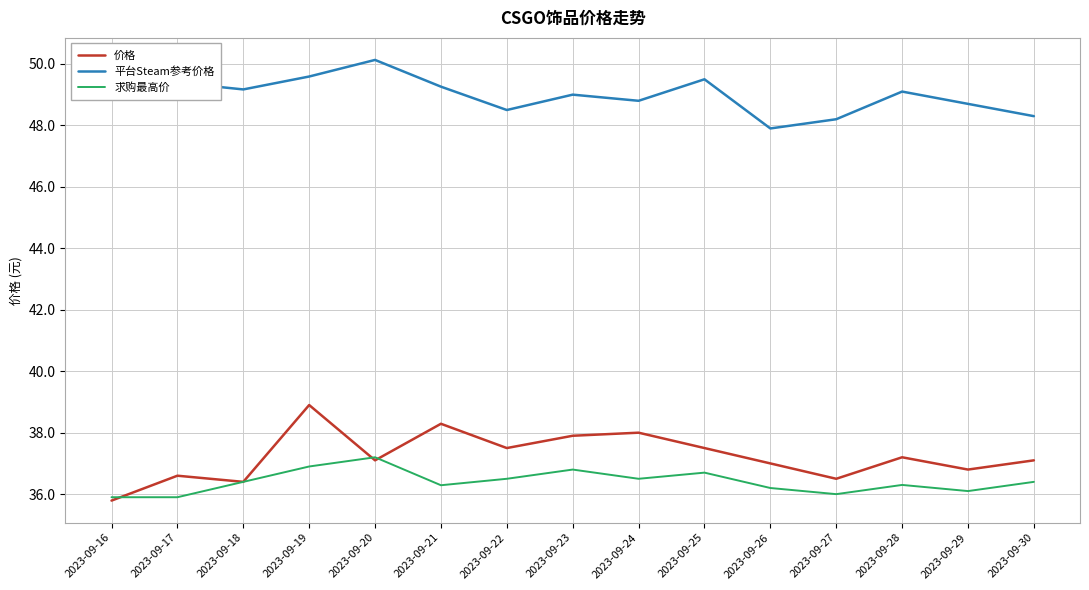

How many series are shown in this chart?

3